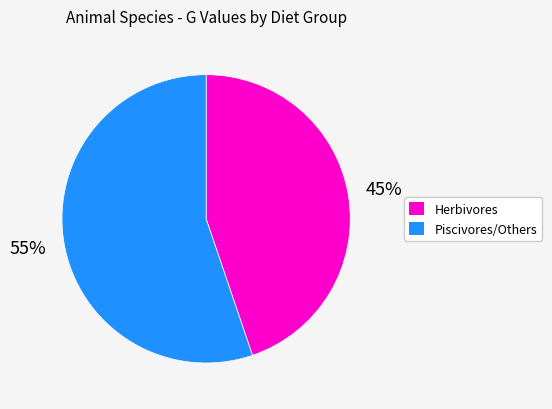

Is there any slice that represents more than half of the pie?

Yes